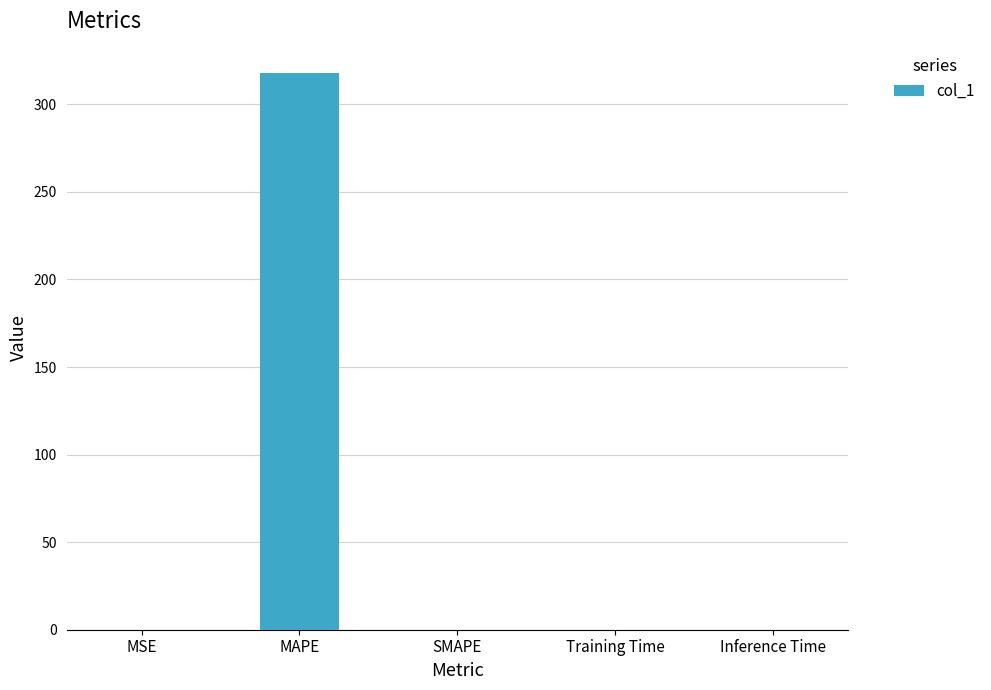

What is the sum of the values at MAPE and SMAPE?

318.2